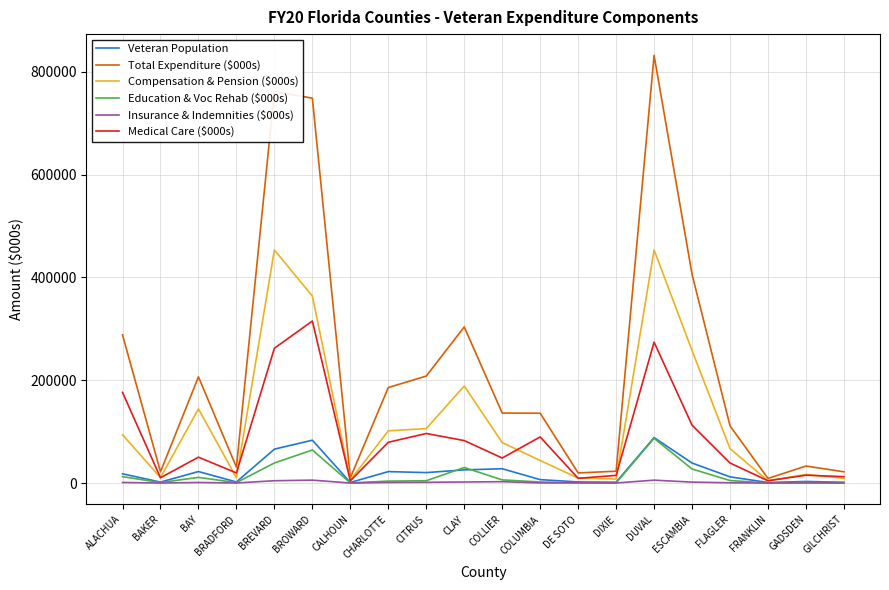

What is the difference between the highest and lowest values at BRADFORD?

30745.1